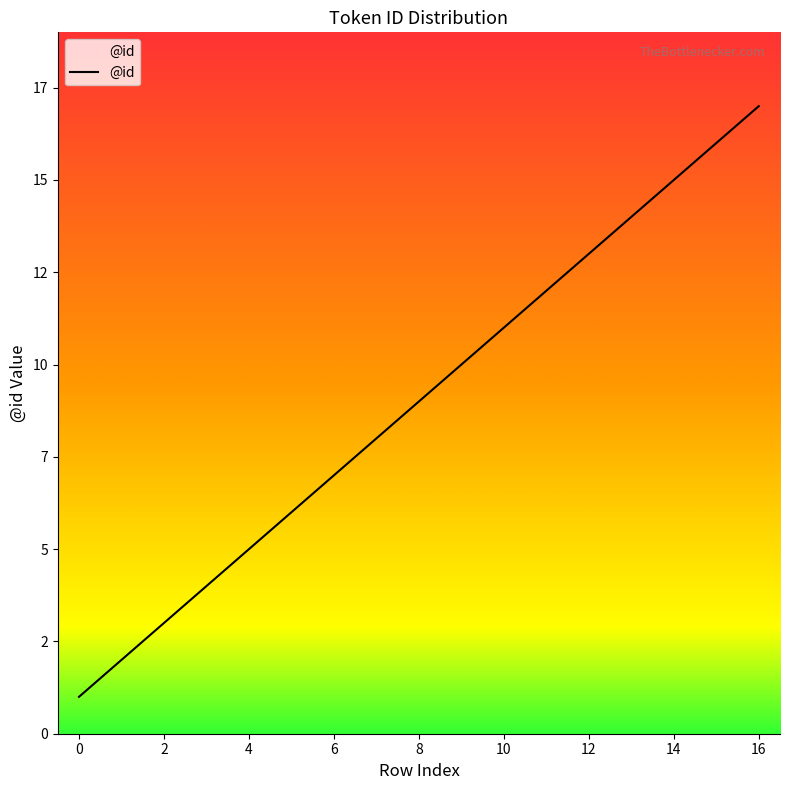

Is this an area chart (filled region under the line)?

Yes